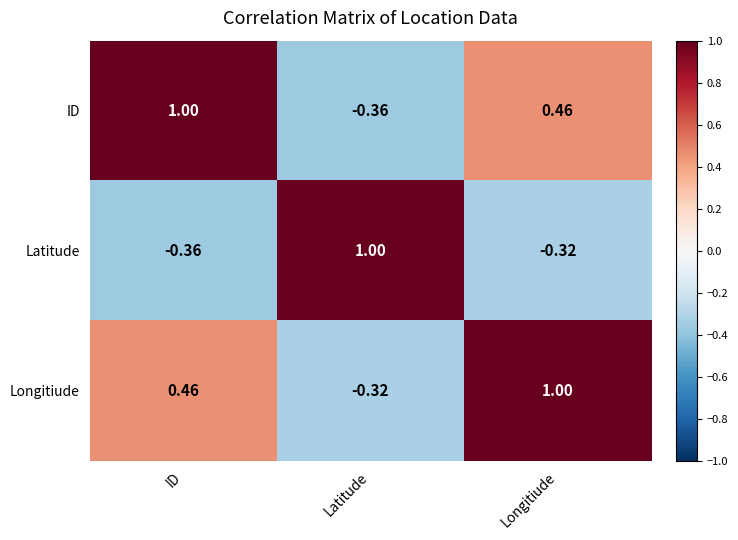

Rank the series at Longitiude from lowest to highest value.

Latitude, ID, Longitiude